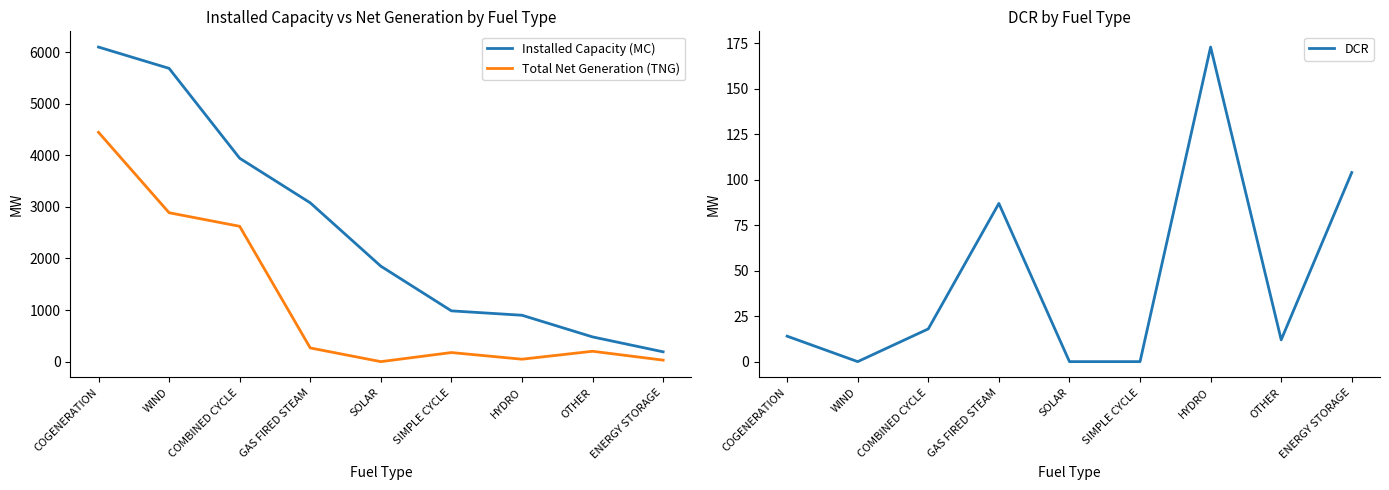

Reading right to left, what are all the values shown in this chart?

Installed Capacity (MC): 190	479	899	984	1850	3078	3942	5684	6097
Total Net Generation (TNG): 29	201	47	176	0	265	2623	2886	4445
DCR: 104	12	173	0	0	87	18	0	14